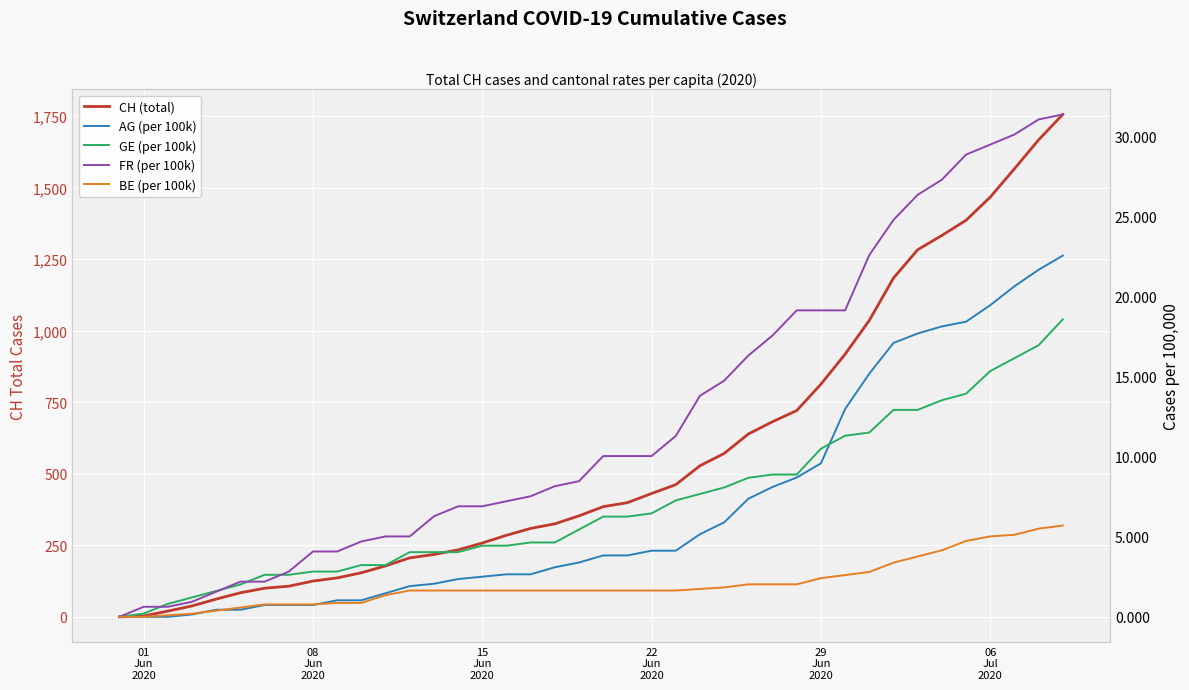

True or false: GE (per 100k) has more than 1 points higher than both neighbors.

False